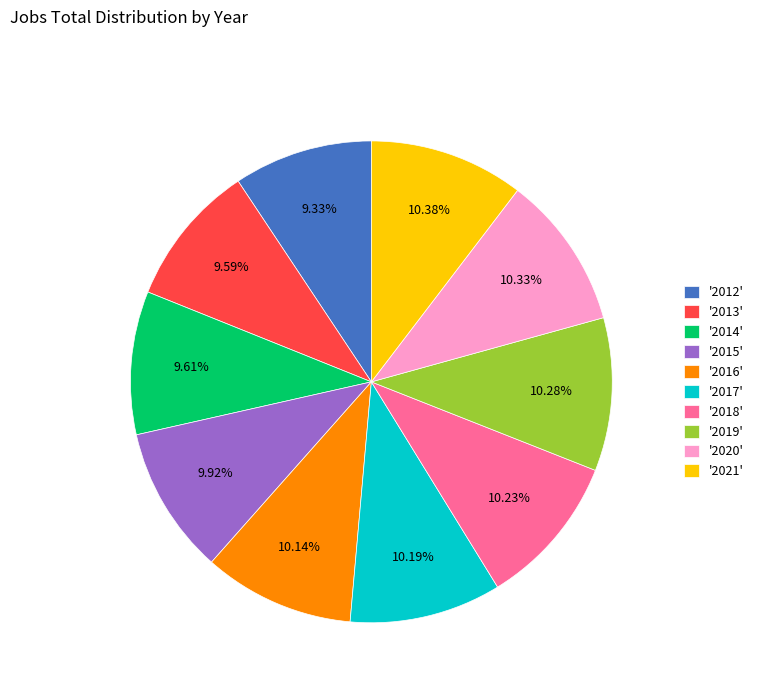

Does '2020' account for over 50% of the chart?

No